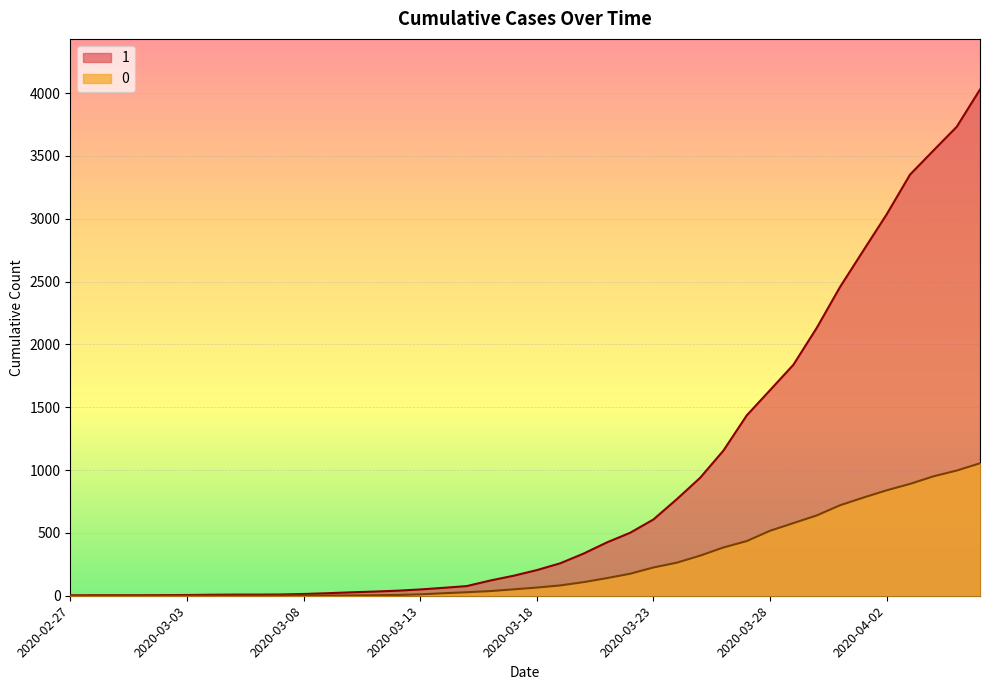

Rank the series at 2020-03-25 from highest to lowest value.

1, 0